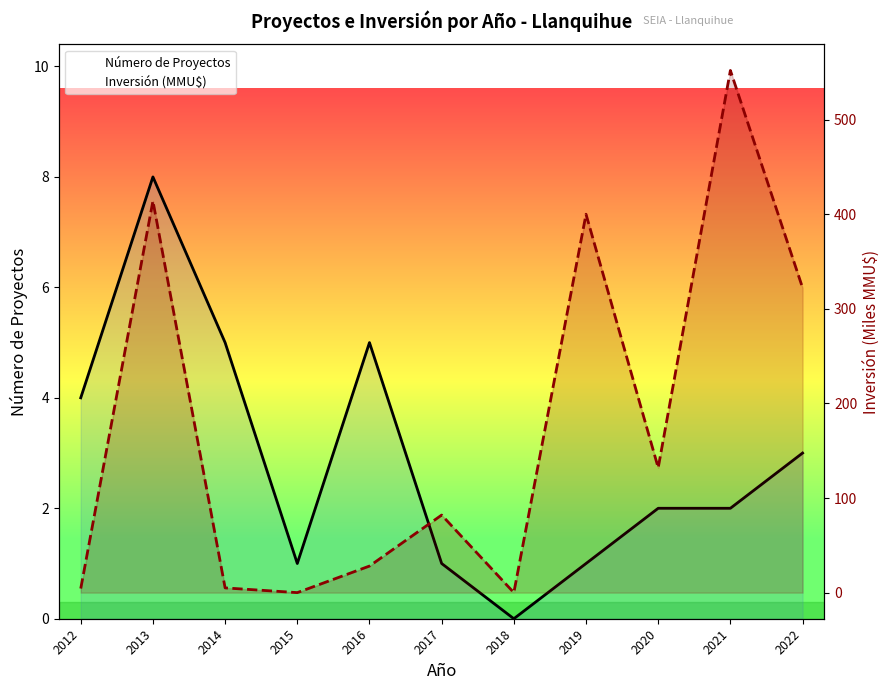

At how many categories does at least one series exceed 290?

4